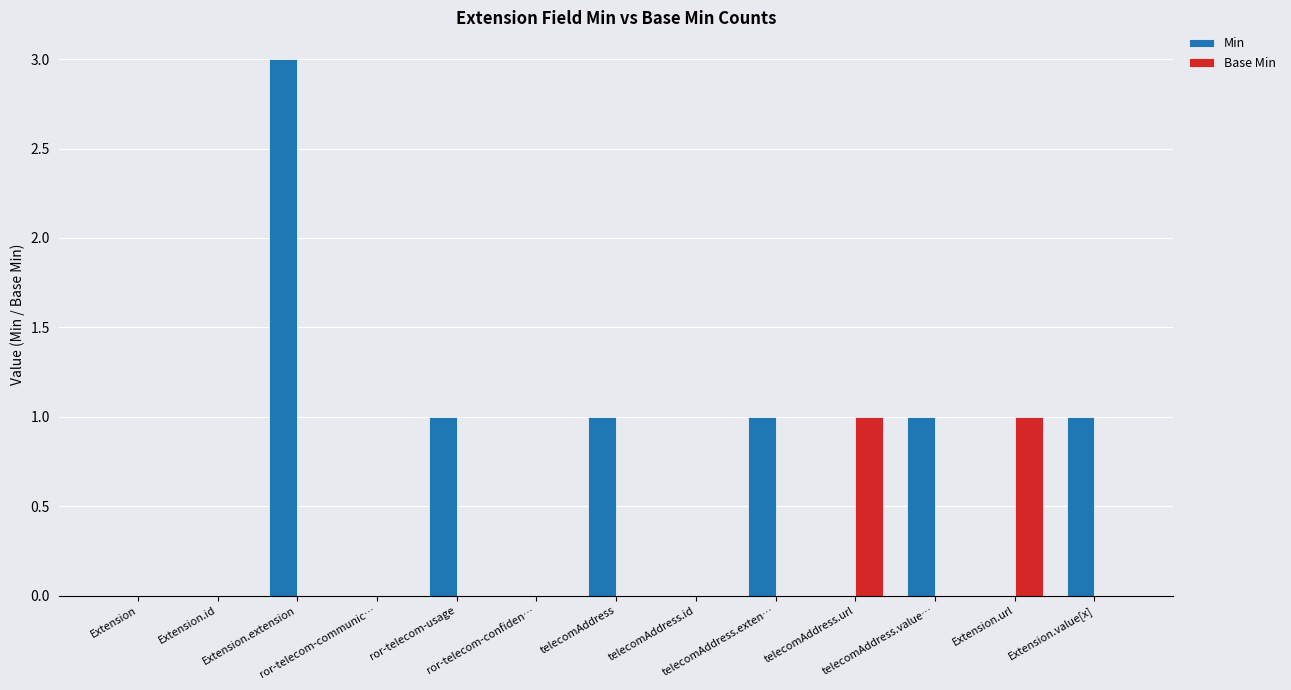

The Base Min series shows -1 at telecomAddress.exten…. True or false?

False